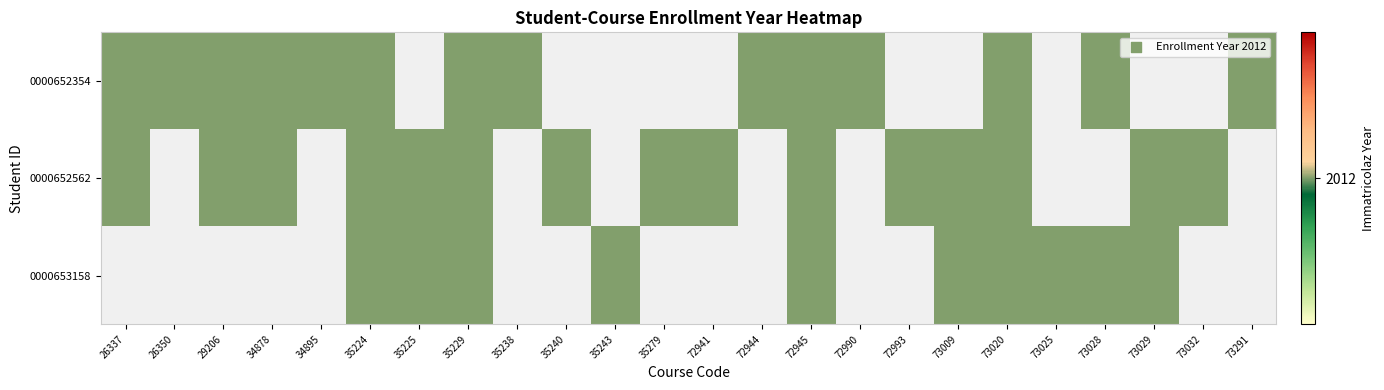

Read the 0000652354 value at 73028.

2012